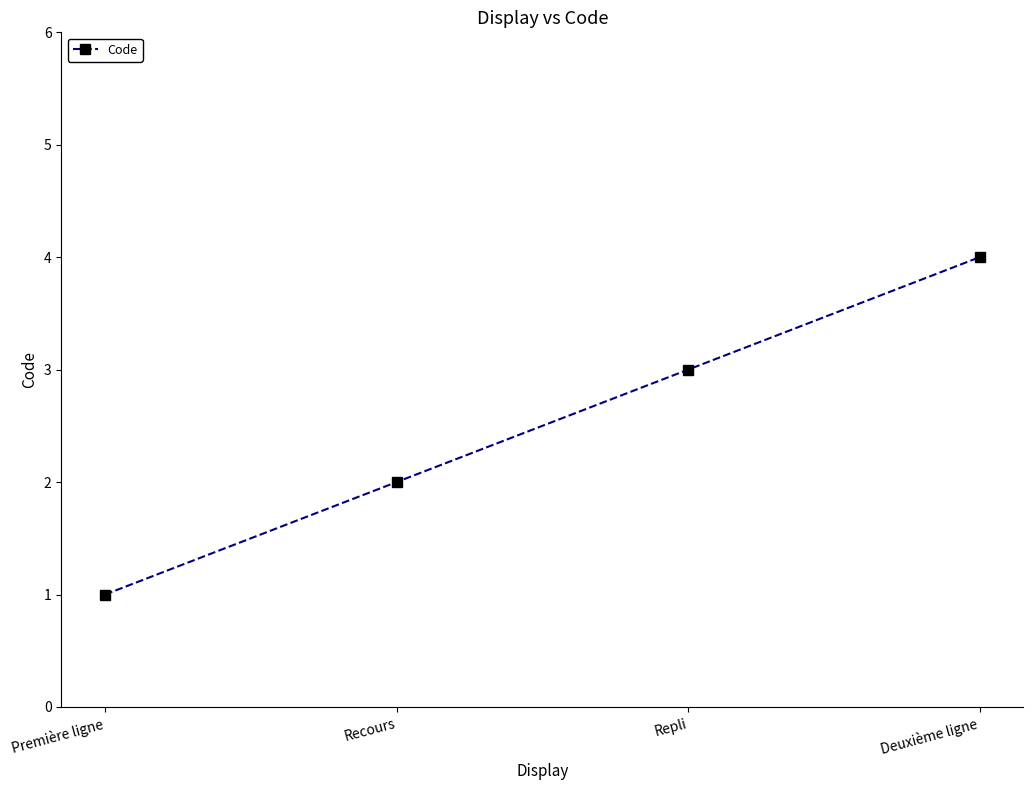

Between Première ligne and Recours, which is larger?

Recours